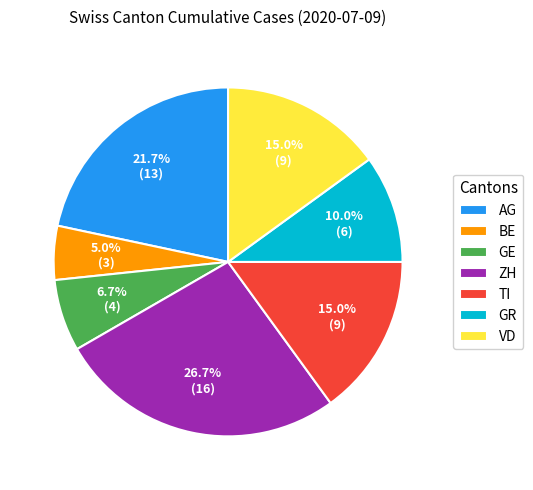

What is the largest slice in the pie chart?

ZH